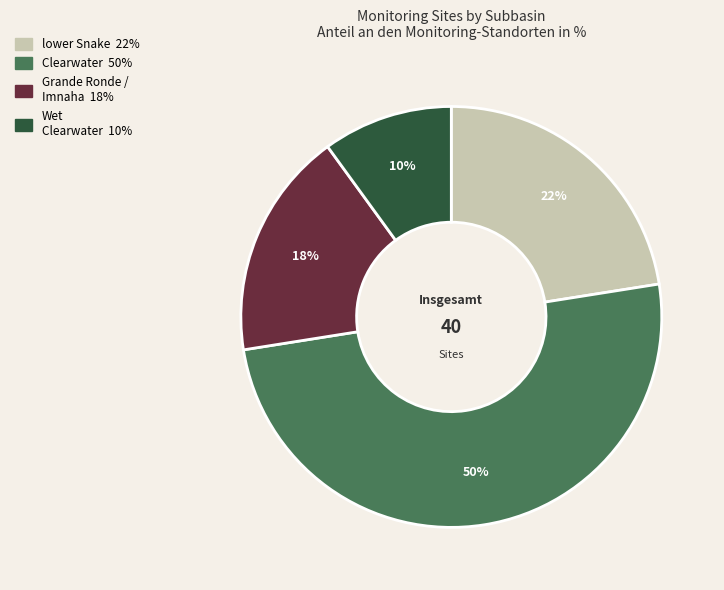

To the nearest percent, what is the average slice percentage?

25%